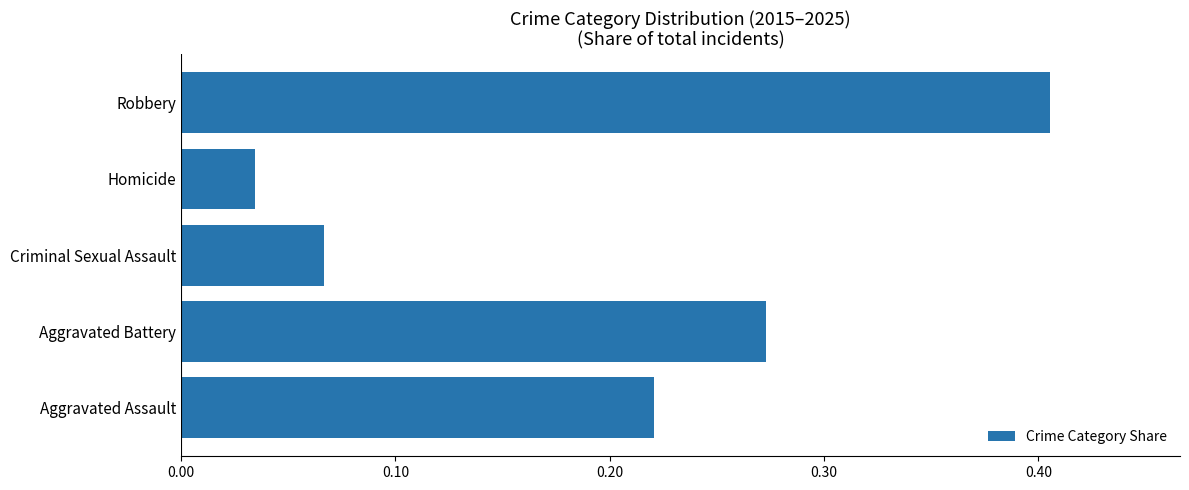

Rank the categories by value from highest to lowest.

Robbery, Aggravated Battery, Aggravated Assault, Criminal Sexual Assault, Homicide